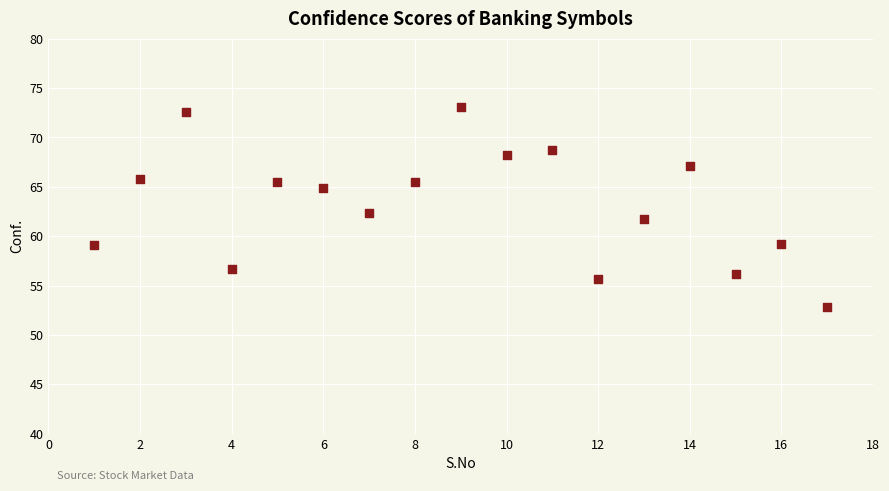

What is the range of X values (max minus min)?

16.0